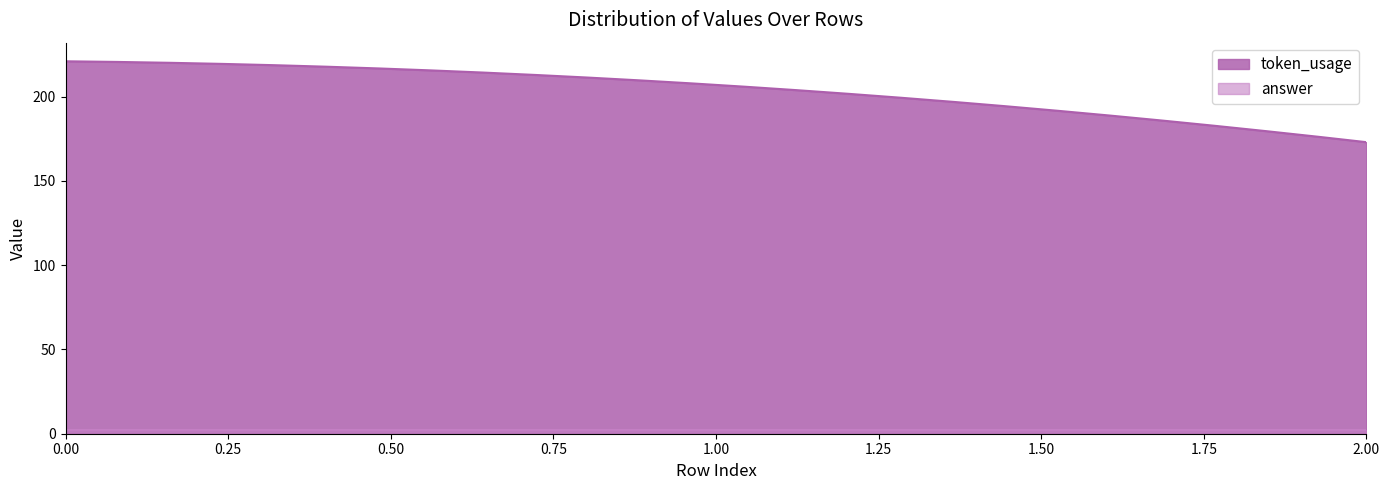

What is the value of the token_usage point at the 2nd from the left?

207